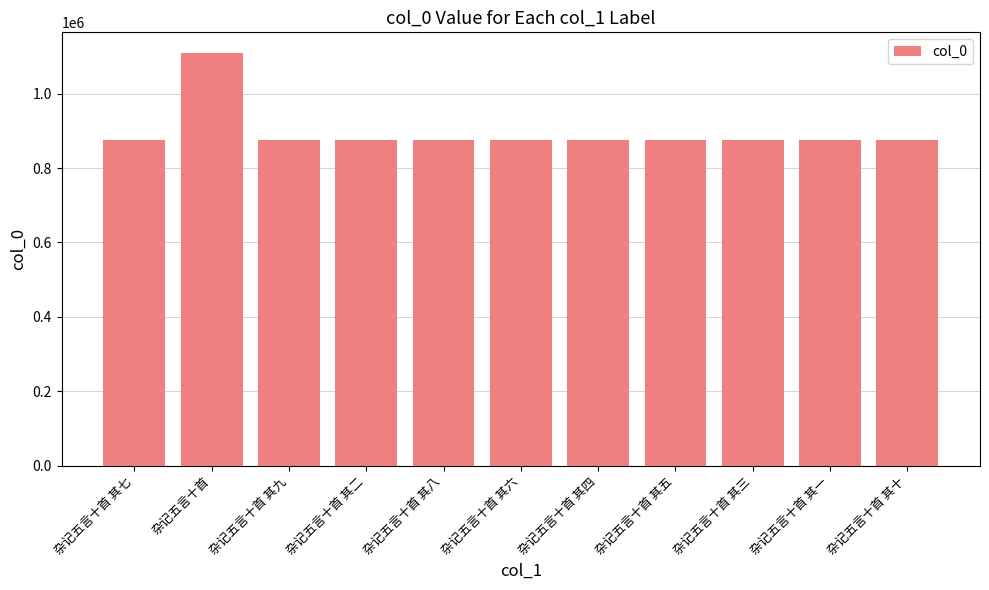

How many distinct data groups are displayed?

1